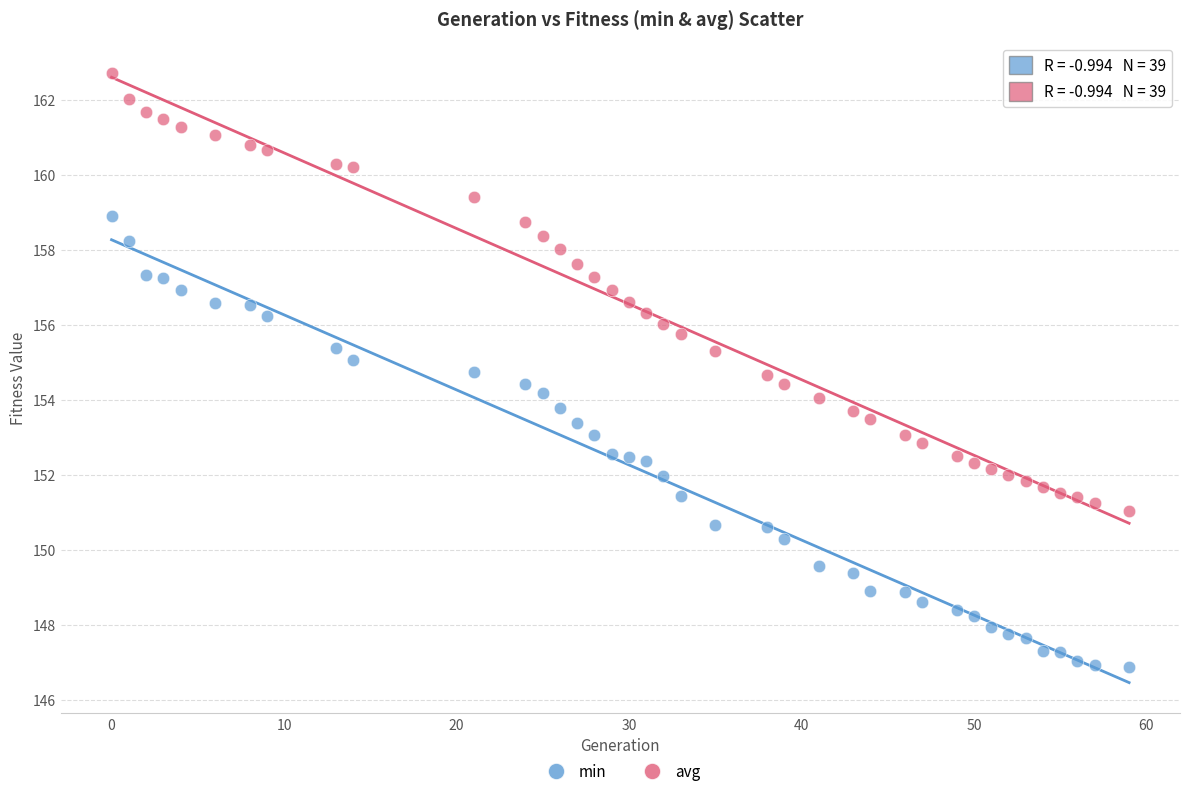

What is the X range (max minus min) for the scatter plot?

59.0